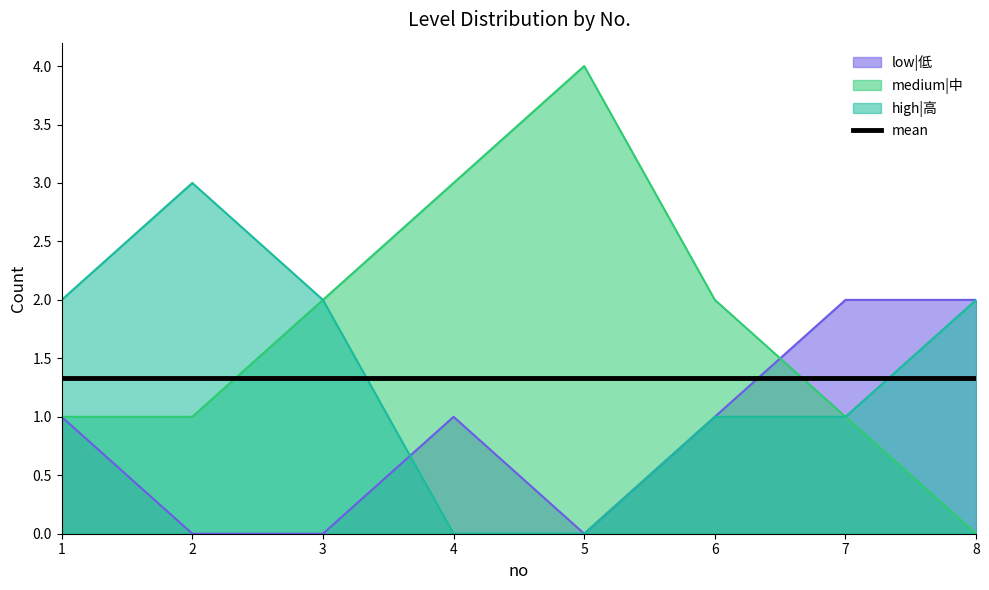

List the series in order of their peak value, lowest first.

mean, low|低, high|高, medium|中